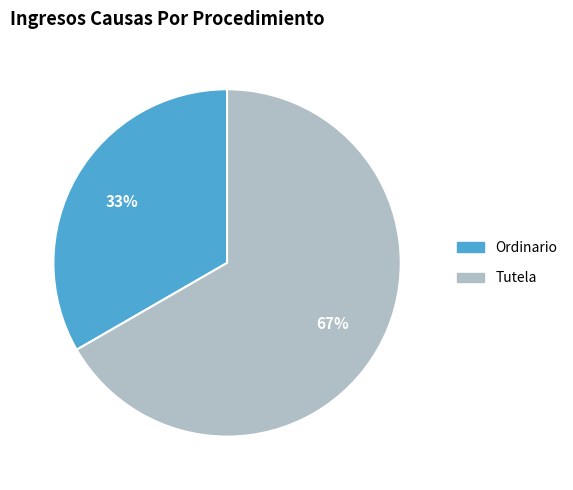

To the nearest percent, what portion does Ordinario represent?

33%